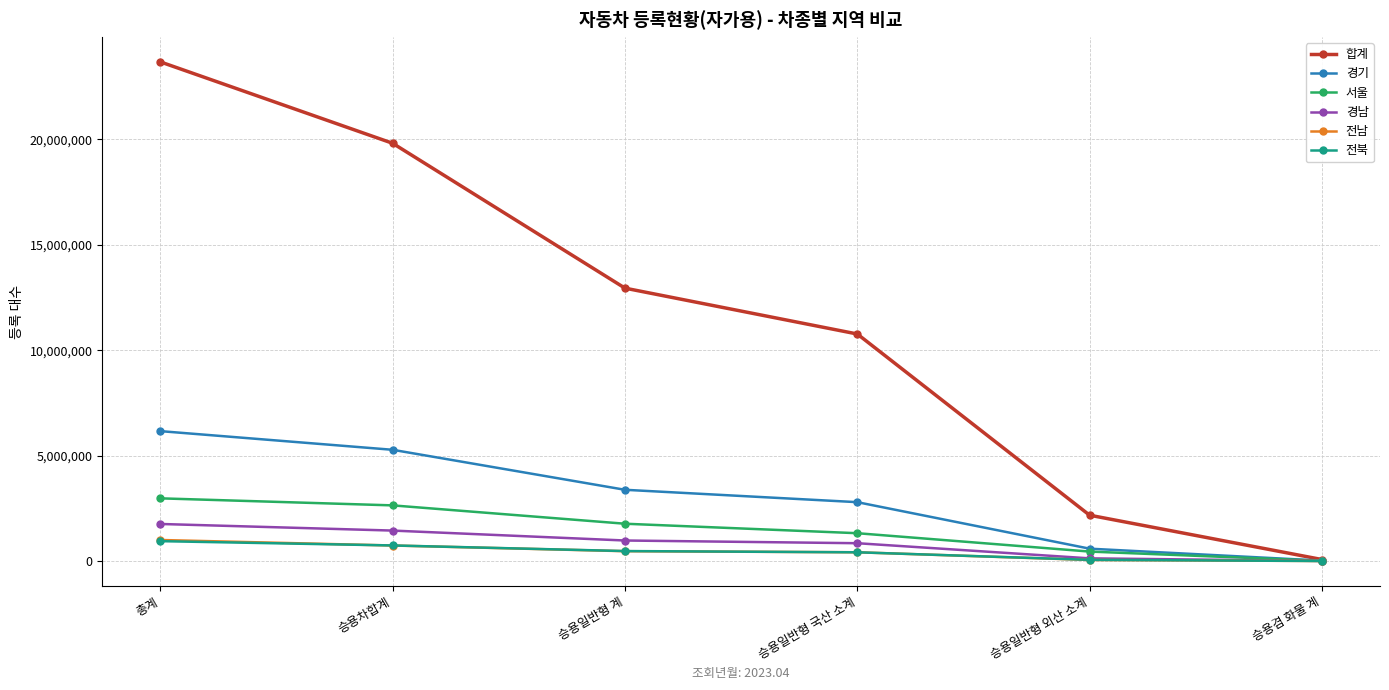

Which series has the largest range (max minus min)?

합계